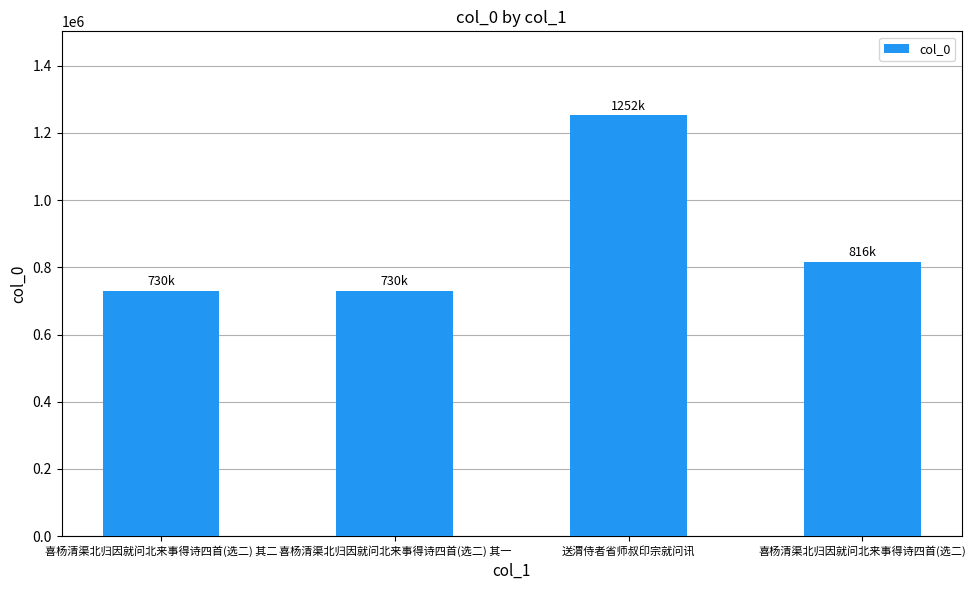

Which label corresponds to the largest value in the chart?

送渭侍者省师叔印宗就问讯